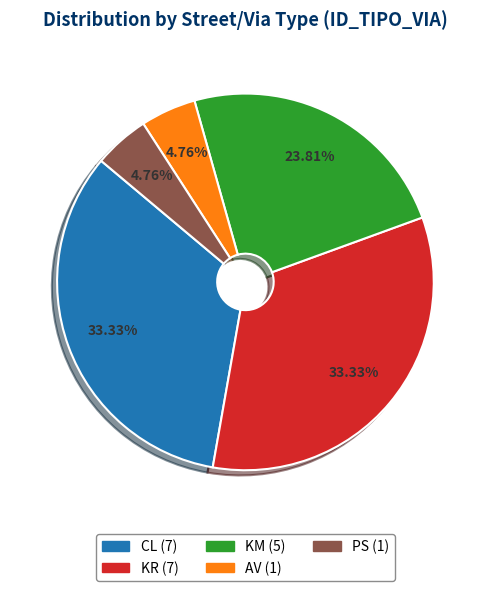

What percentage do CL and AV together represent?

38.1%